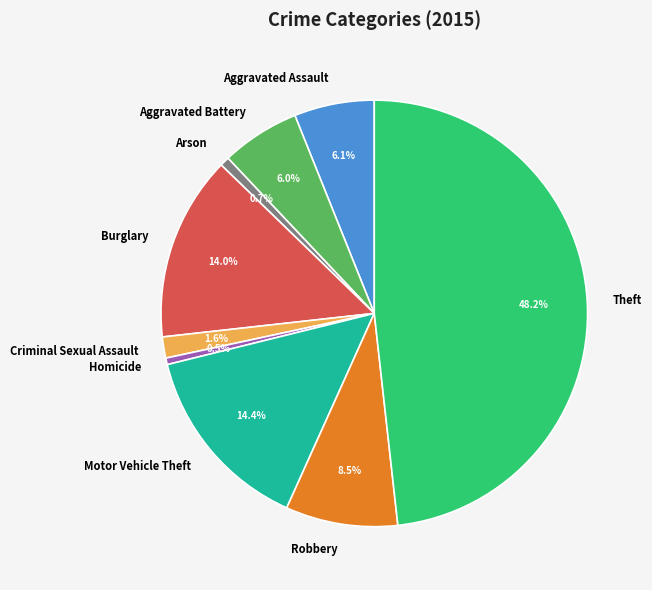

True or false: Criminal Sexual Assault accounts for 2% of the total.

True